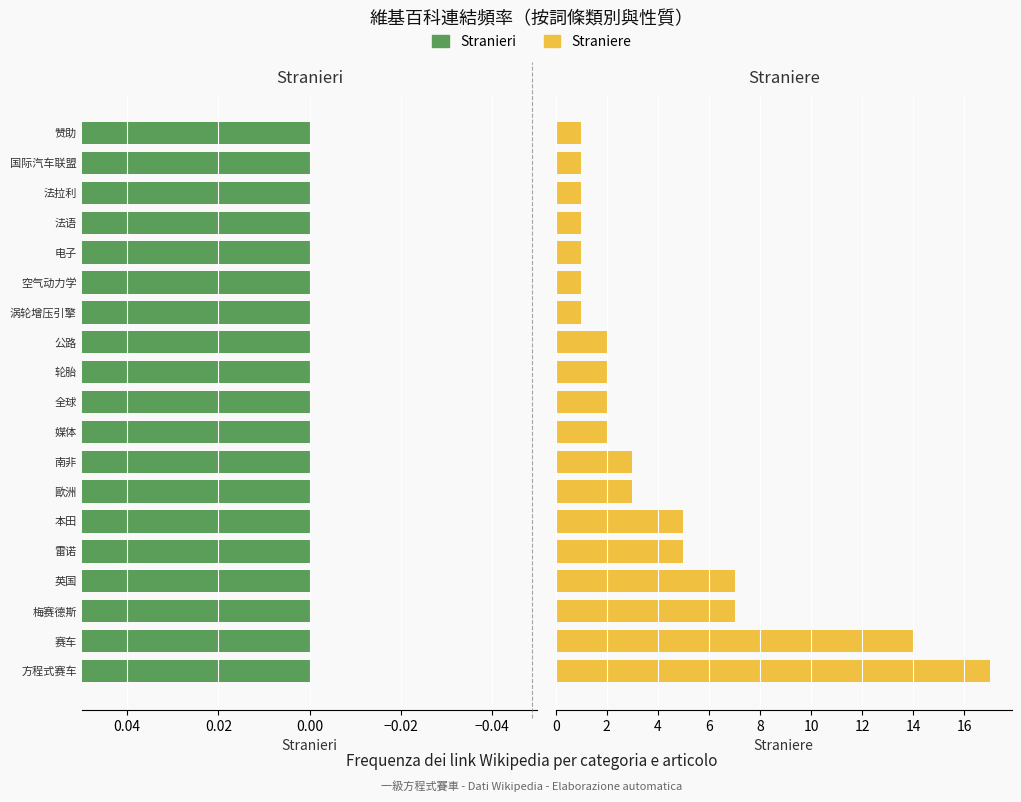

How many values in the Stranieri series are below 4?

9